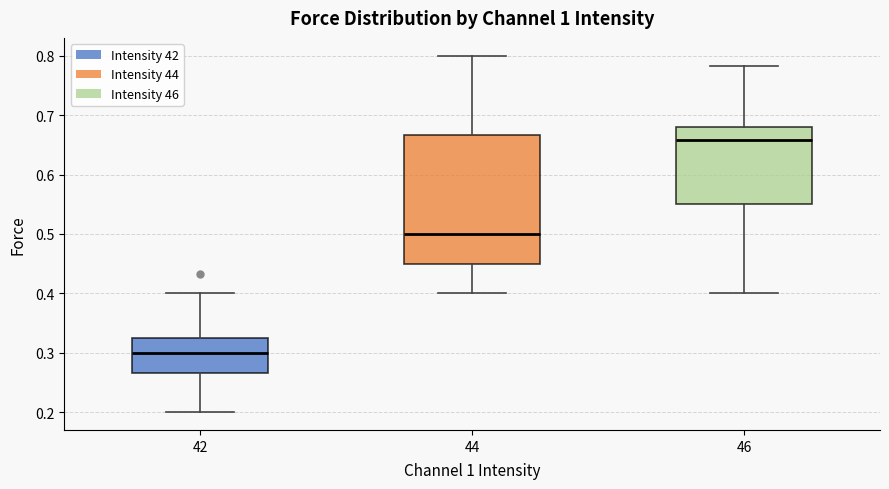

Comparing the boxes themselves (not the whiskers), which one is the tallest?

44